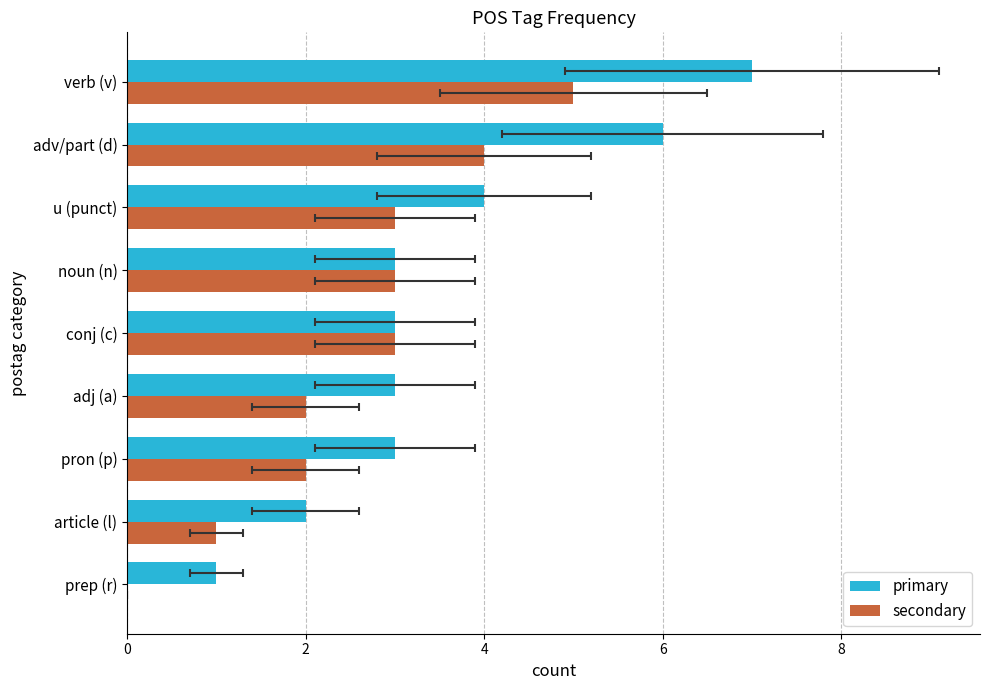

Count the secondary values in the range 2 to 3.

5